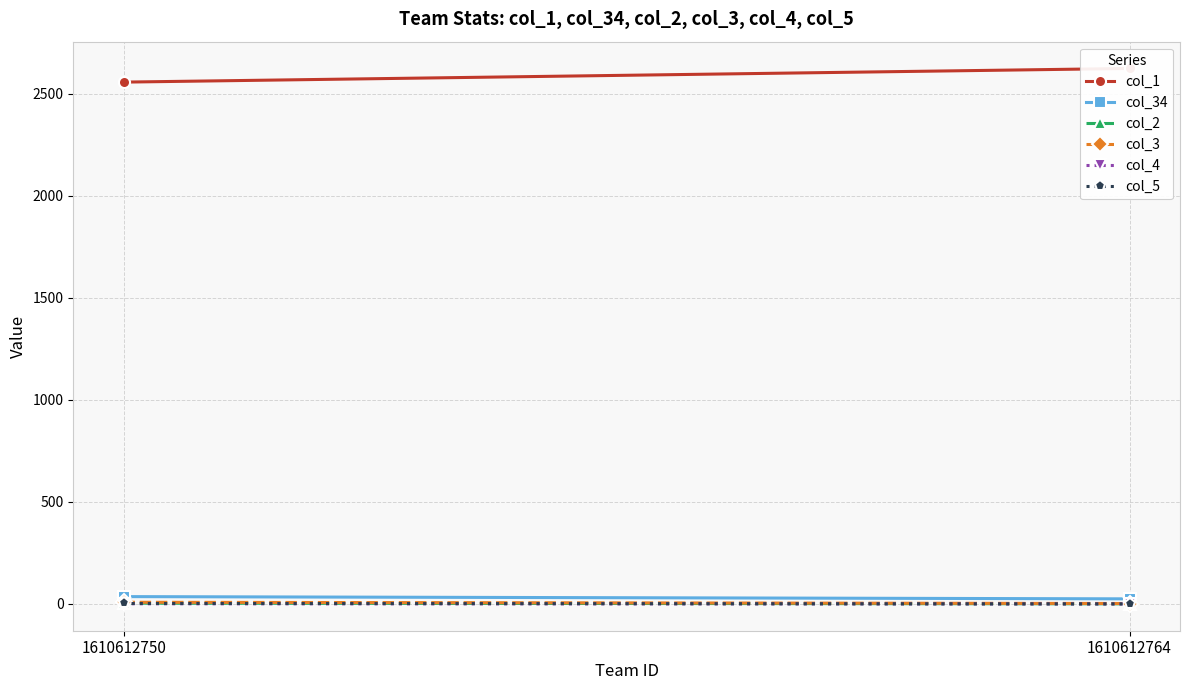

The col_5 series shows 0.3 at 1610612764. True or false?

True